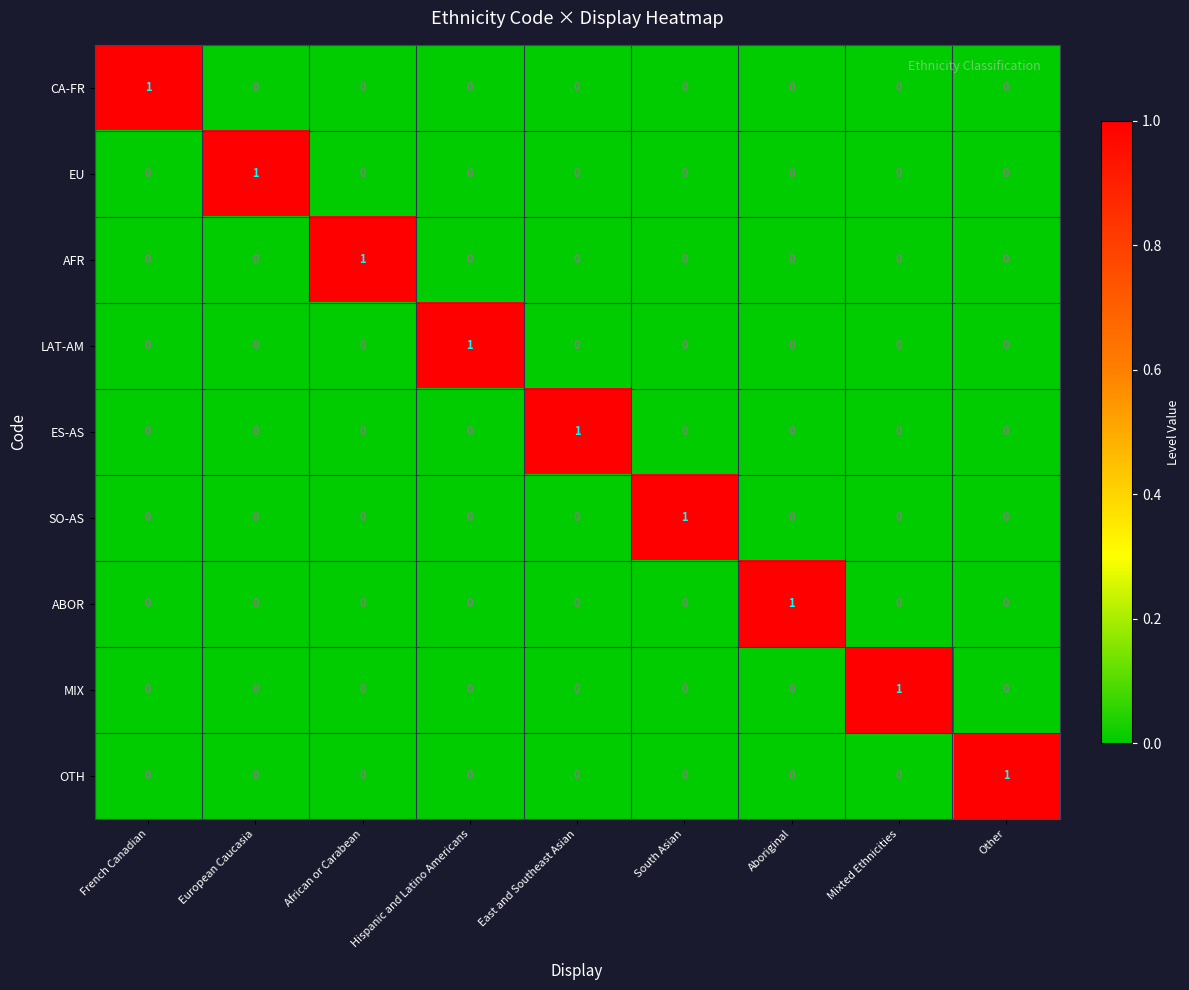

At how many categories does at least one series exceed 0?

9